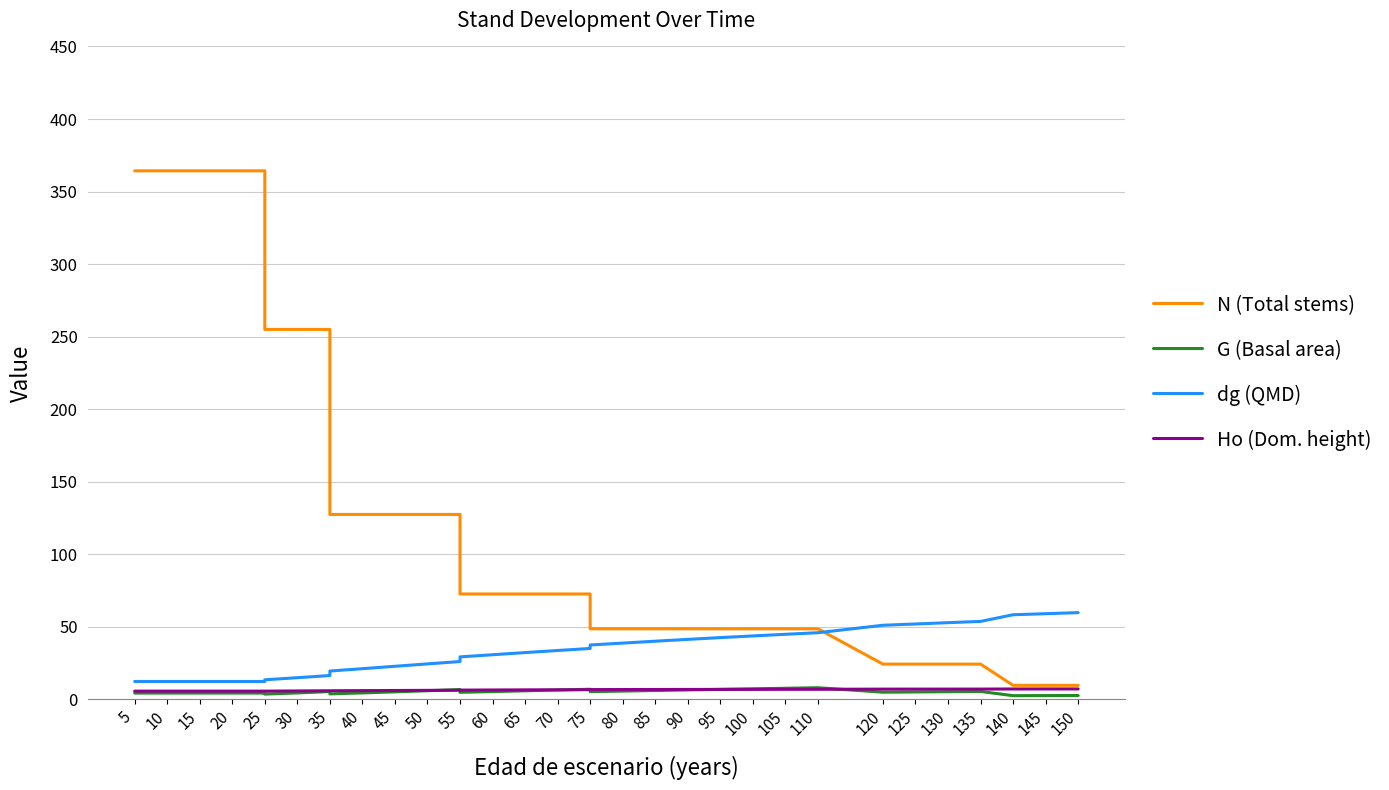

At which category is the sum across all series the highest?

5